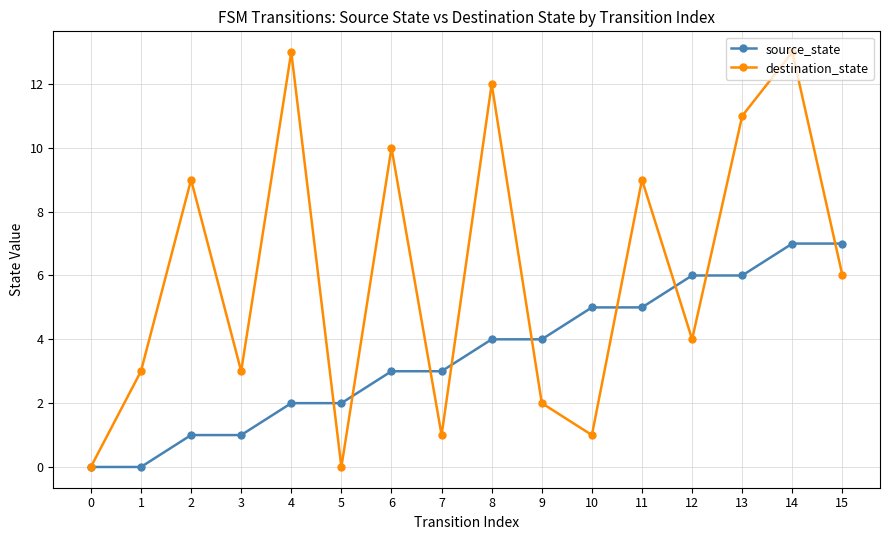

List the series in order of their peak value, lowest first.

source_state, destination_state